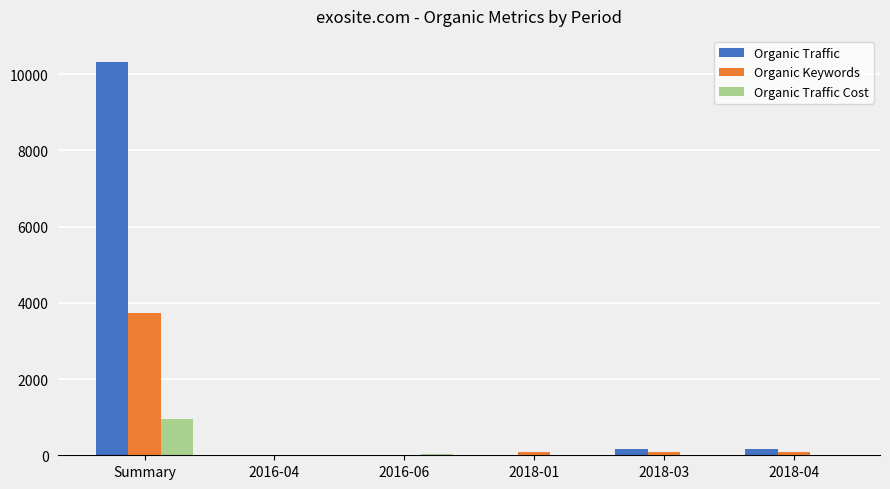

Count the number of categories in the chart.

6